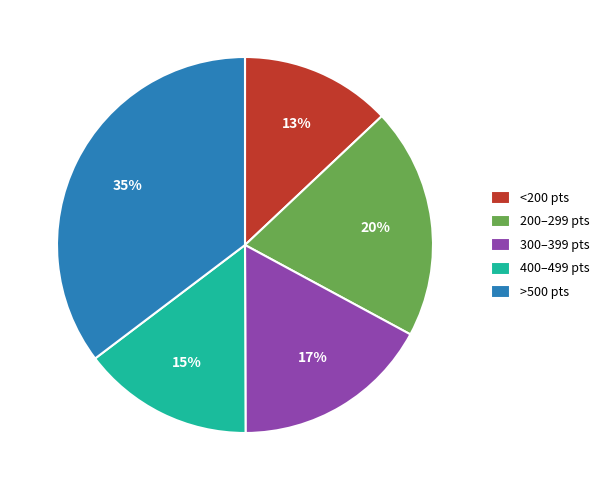

Rank the categories by value from highest to lowest.

>500 pts, 200–299 pts, 300–399 pts, 400–499 pts, <200 pts